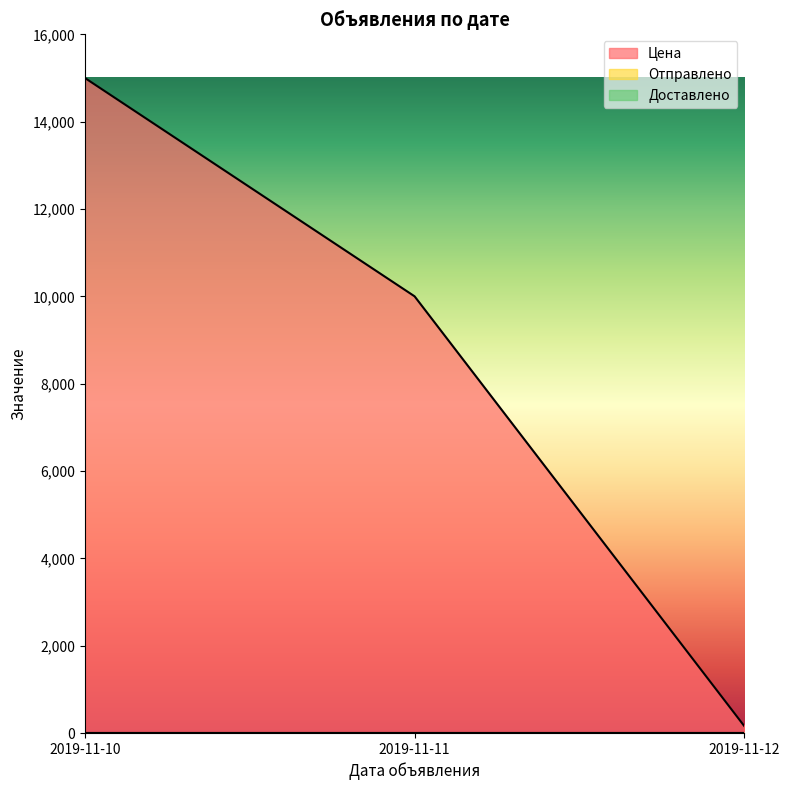

Rank the series at 2019-11-11 from highest to lowest value.

Цена, Отправлено, Доставлено